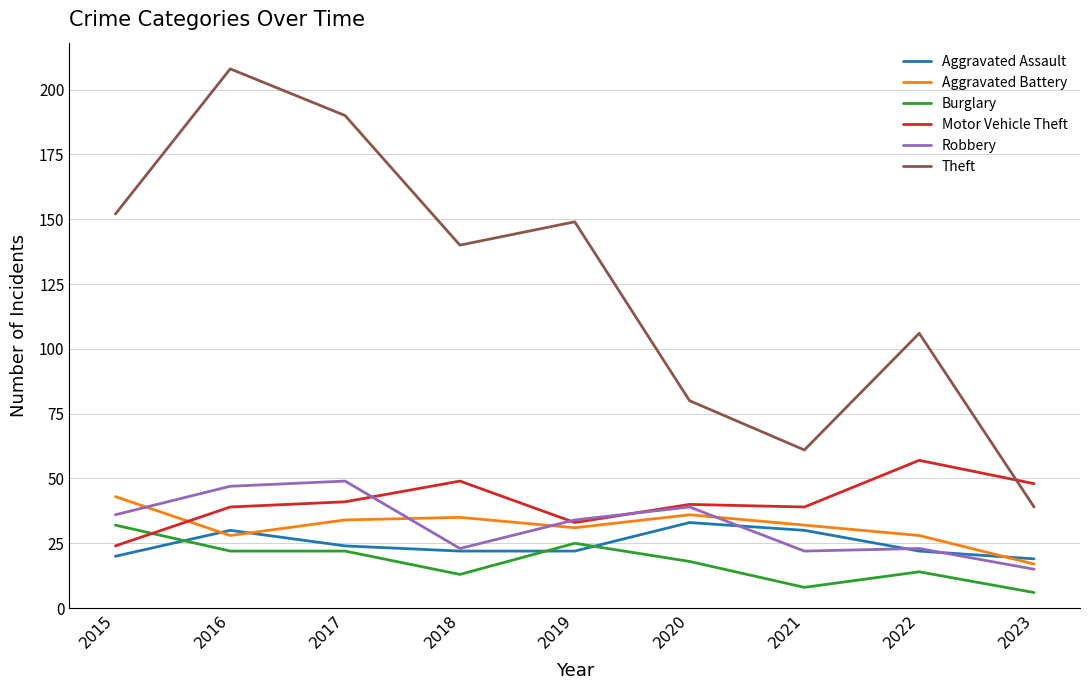

What is the greatest value displayed?

208